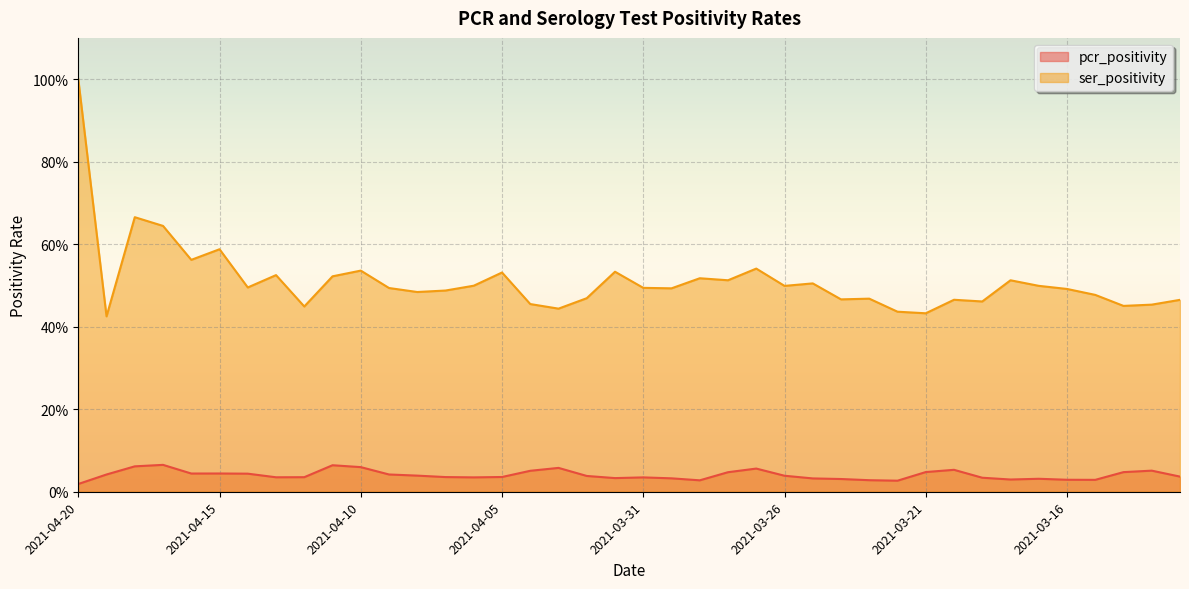

Does the chart display data point markers on the line(s)?

No